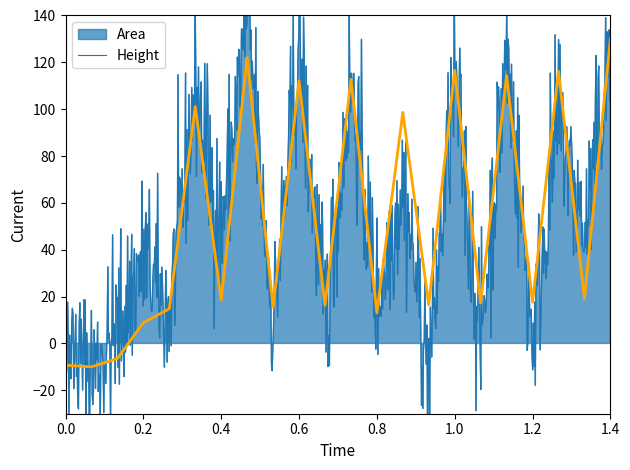

The value of Height at 0.0 is -9.3. True or false?

True